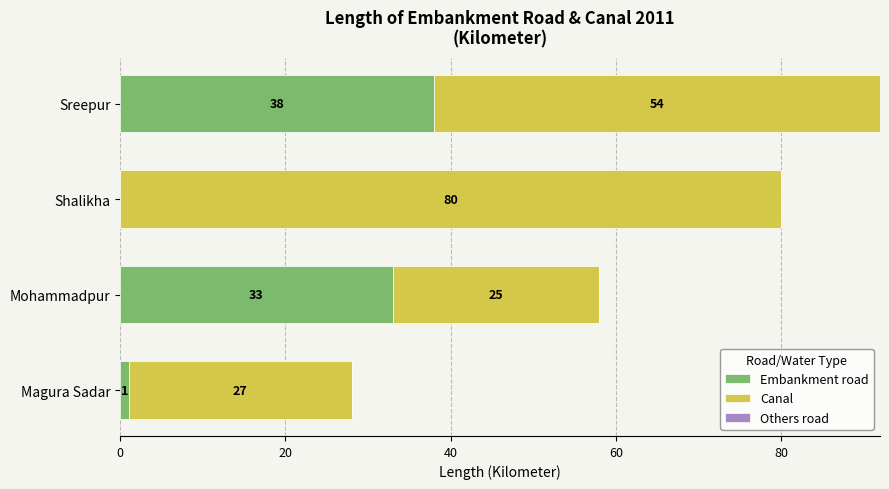

True or false: Embankment road has a value of 1 at Magura Sadar.

True